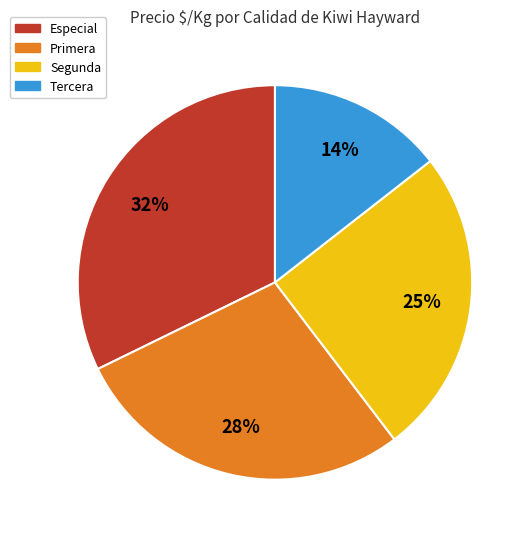

To the nearest percent, what portion does Especial represent?

32%